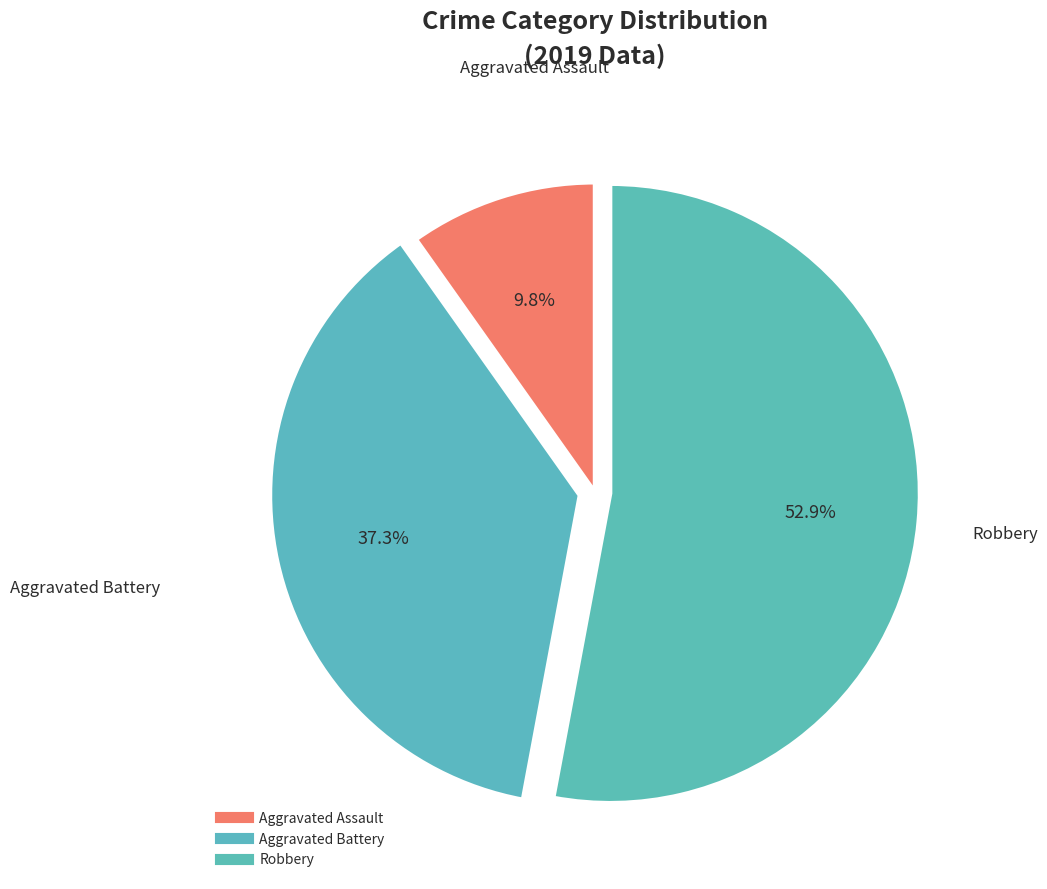

What percentage is the Aggravated Assault slice, to the nearest percent?

10%